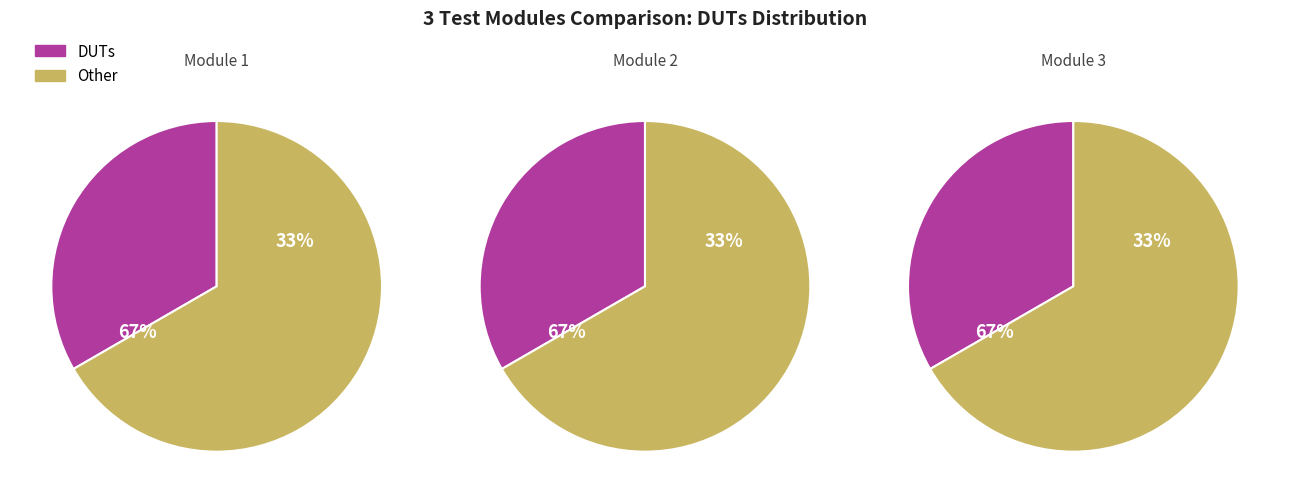

What is the spread (max minus min) of values at 2?

1